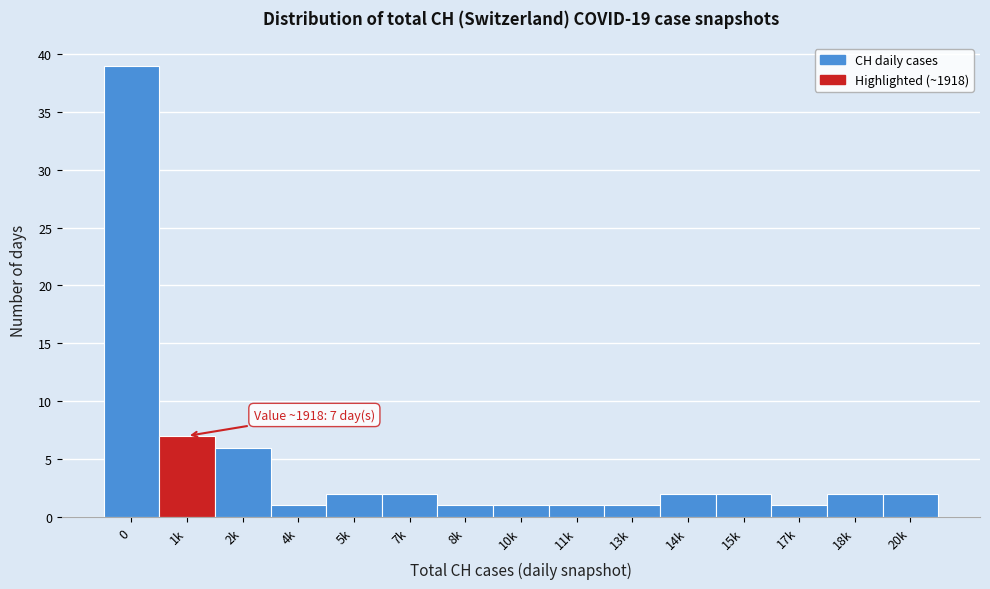

Reading left to right, list all the values displayed in this chart.

39	7	6	1	2	2	1	1	1	1	2	2	1	2	2